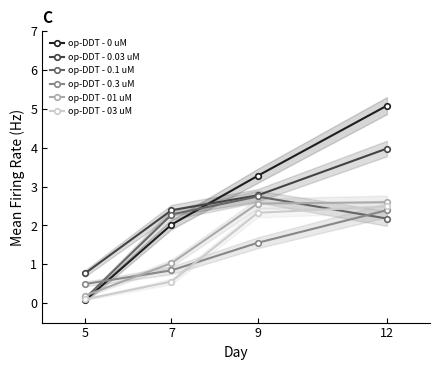

What is the sum of the op-DDT - 0.3 uM values at 12 and 9?

3.9